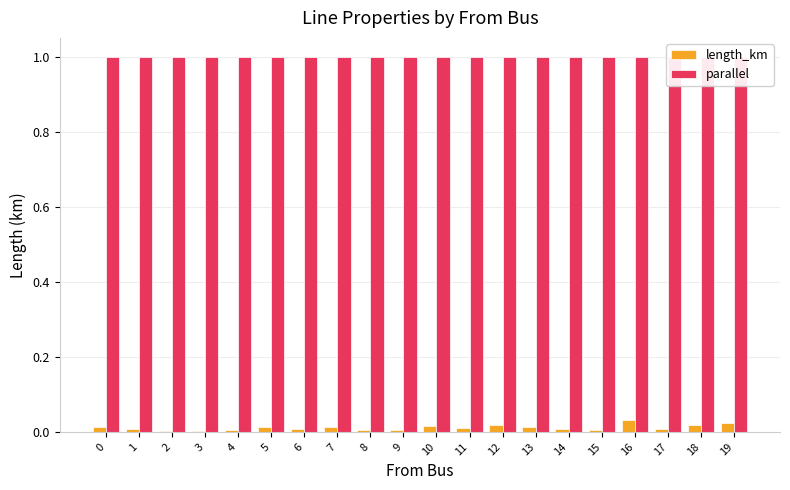

True or false: parallel has a value of 1.0 at 13.

True